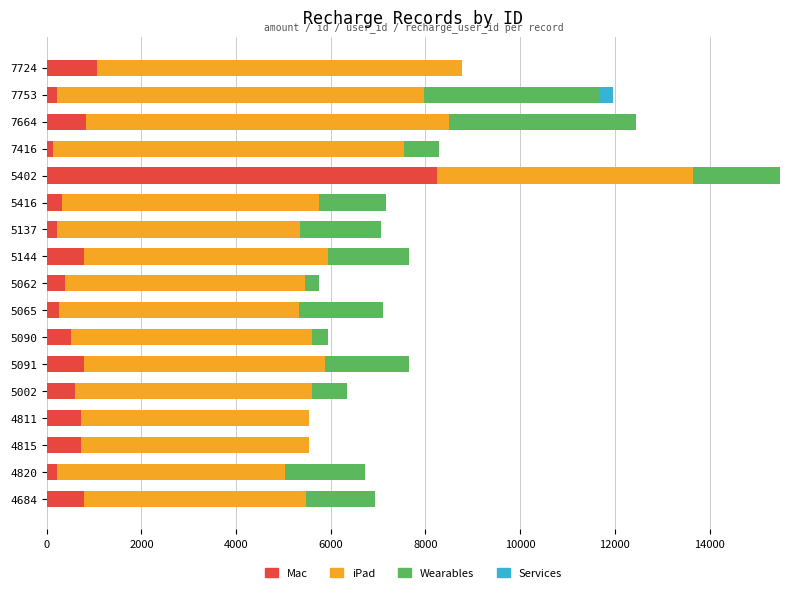

At which category is the sum across all series the highest?

5402